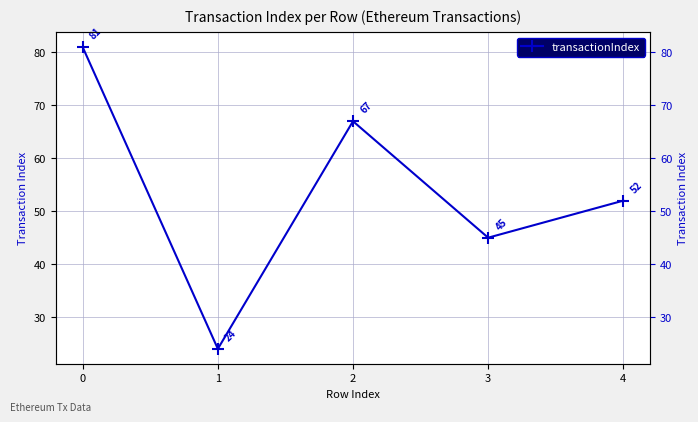

Reading left to right, list all the values displayed in this chart.

0=81	1=24	2=67	3=45	4=52